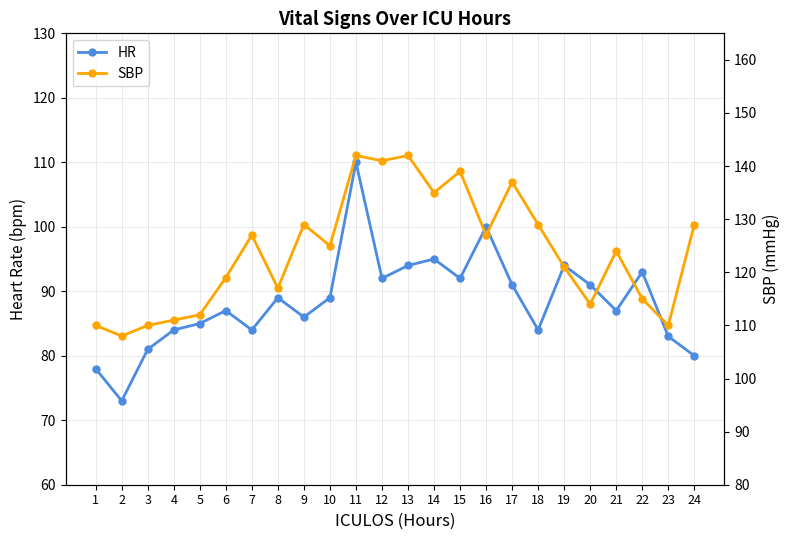

What is the total value across all series at 2?

181